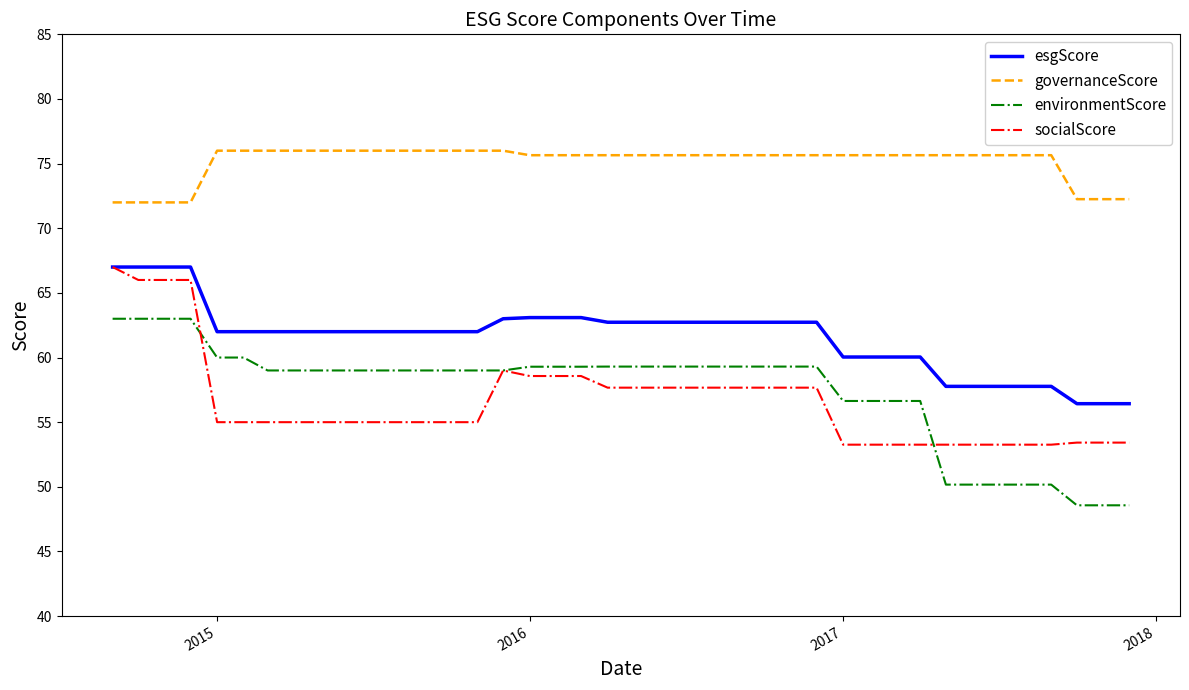

True or false: esgScore and governanceScore cross at least once.

False